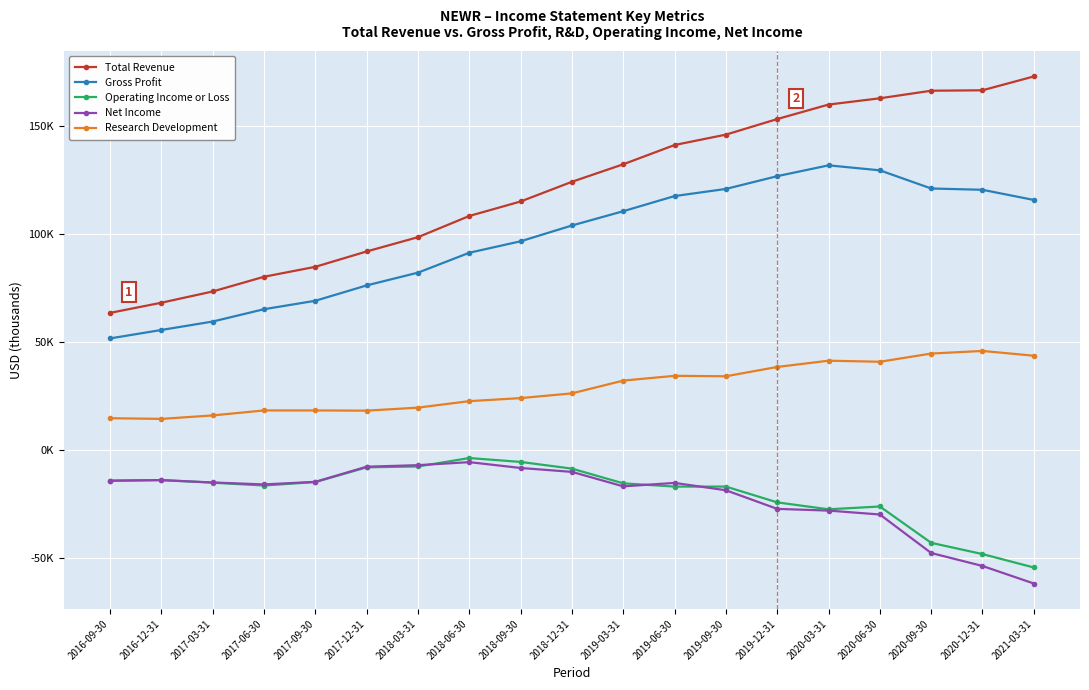

Reading left to right, transcribe all the data shown in this chart.

Total Revenue: 2016-09-30=63400	2016-12-31=68100	2017-03-31=73300	2017-06-30=80100	2017-09-30=84700	2017-12-31=91800	2018-03-31=98400	2018-06-30=108200	2018-09-30=114900	2018-12-31=124000	2019-03-31=132100	2019-06-30=141000	2019-09-30=145800	2019-12-31=153000	2020-03-31=159700	2020-06-30=162600	2020-09-30=166100	2020-12-31=166300	2021-03-31=172700
Gross Profit: 2016-09-30=51600	2016-12-31=55500	2017-03-31=59400	2017-06-30=65100	2017-09-30=69000	2017-12-31=76100	2018-03-31=82000	2018-06-30=91200	2018-09-30=96500	2018-12-31=103800	2019-03-31=110400	2019-06-30=117400	2019-09-30=120700	2019-12-31=126600	2020-03-31=131600	2020-06-30=129300	2020-09-30=120900	2020-12-31=120300	2021-03-31=115600
Operating Income or Loss: 2016-09-30=-14300	2016-12-31=-13900	2017-03-31=-15100	2017-06-30=-16400	2017-09-30=-14800	2017-12-31=-8000	2018-03-31=-7600	2018-06-30=-3700	2018-09-30=-5500	2018-12-31=-8600	2019-03-31=-15400	2019-06-30=-16900	2019-09-30=-16900	2019-12-31=-24200	2020-03-31=-27400	2020-06-30=-26100	2020-09-30=-42900	2020-12-31=-48100	2021-03-31=-54300
Net Income: 2016-09-30=-14100	2016-12-31=-13900	2017-03-31=-15000	2017-06-30=-15900	2017-09-30=-14700	2017-12-31=-7700	2018-03-31=-7000	2018-06-30=-5600	2018-09-30=-8300	2018-12-31=-10100	2019-03-31=-16800	2019-06-30=-15200	2019-09-30=-18600	2019-12-31=-27200	2020-03-31=-28000	2020-06-30=-29800	2020-09-30=-47600	2020-12-31=-53600	2021-03-31=-61700
Research Development: 2016-09-30=14700	2016-12-31=14400	2017-03-31=16000	2017-06-30=18300	2017-09-30=18300	2017-12-31=18200	2018-03-31=19600	2018-06-30=22600	2018-09-30=24000	2018-12-31=26200	2019-03-31=32100	2019-06-30=34300	2019-09-30=34100	2019-12-31=38400	2020-03-31=41300	2020-06-30=40800	2020-09-30=44600	2020-12-31=45800	2021-03-31=43600